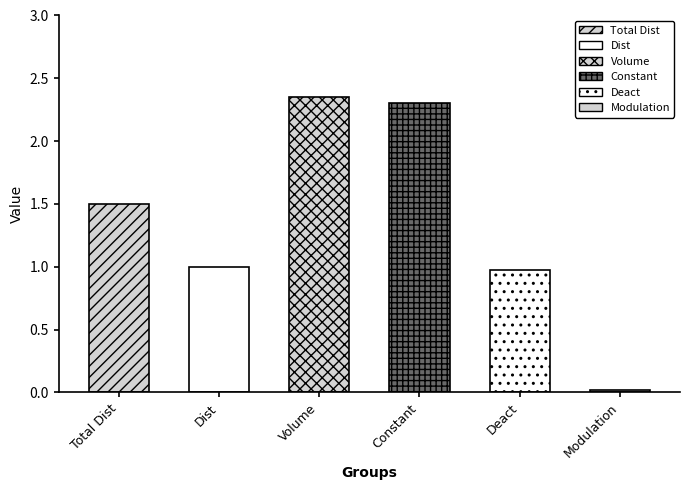

How many values are below 1?

2